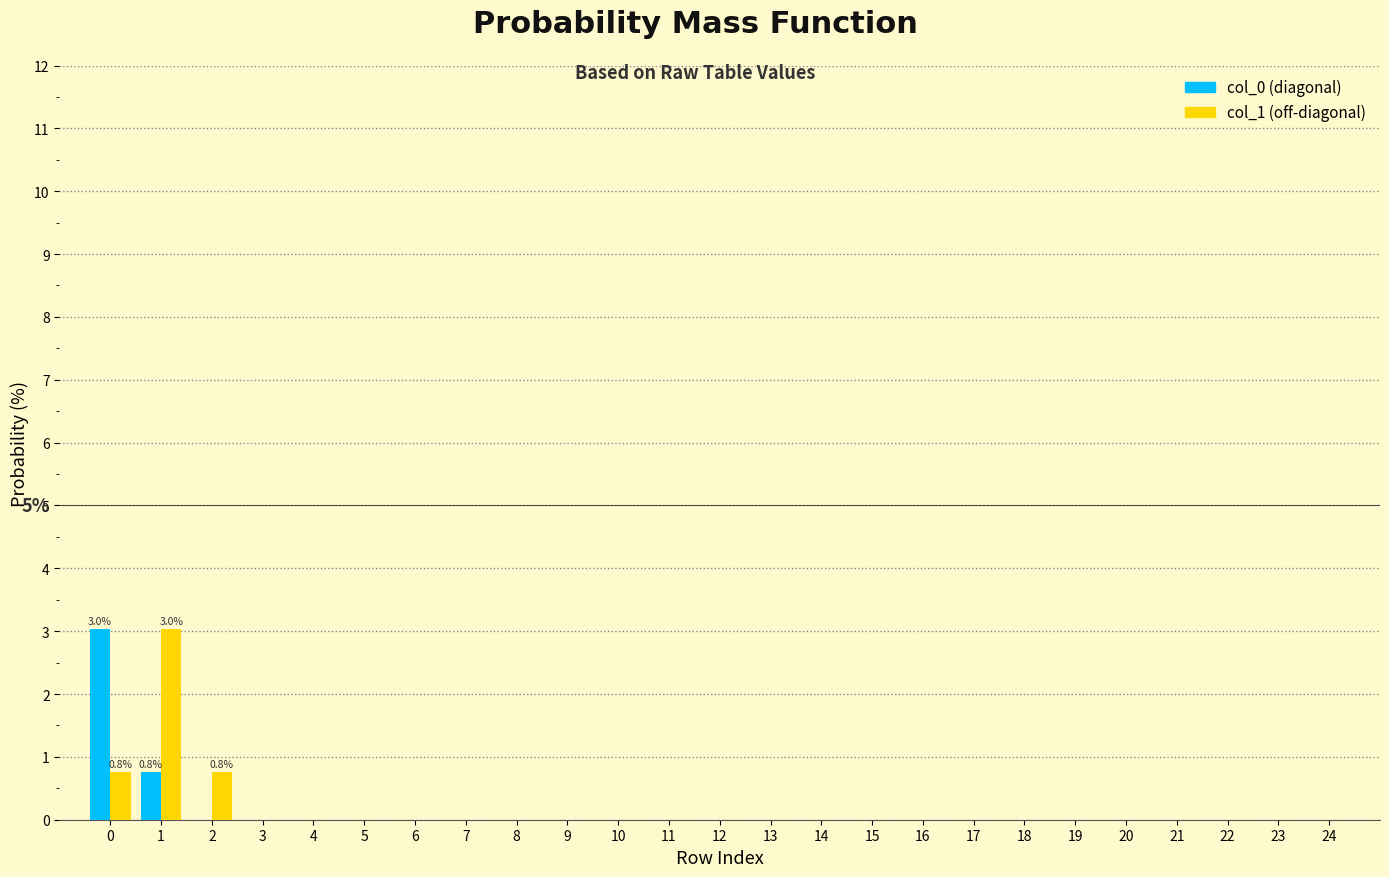

What is the maximum value shown in the chart?

3.0